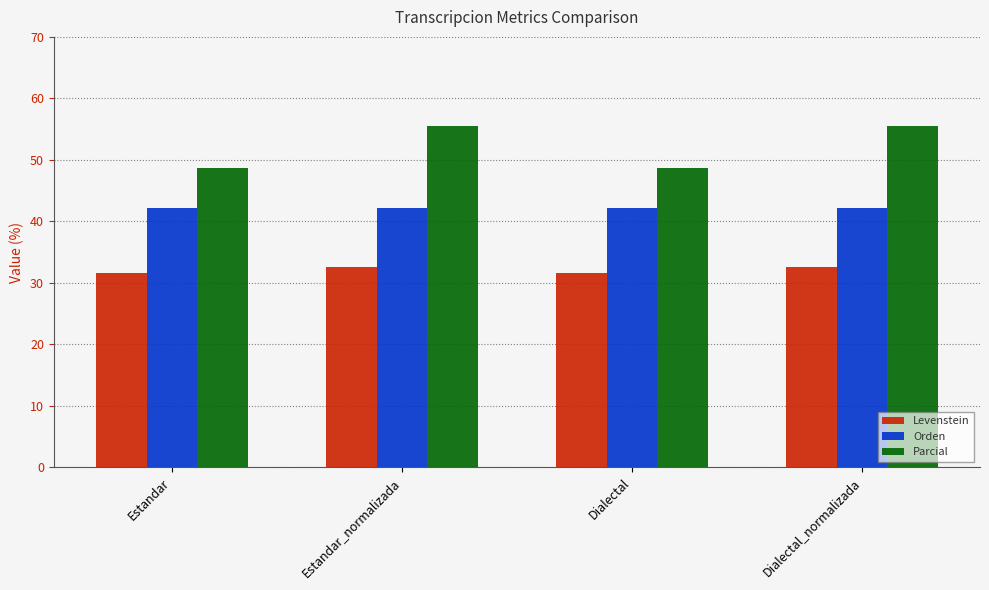

What are all the series names shown in the legend?

Levenstein, Orden, Parcial